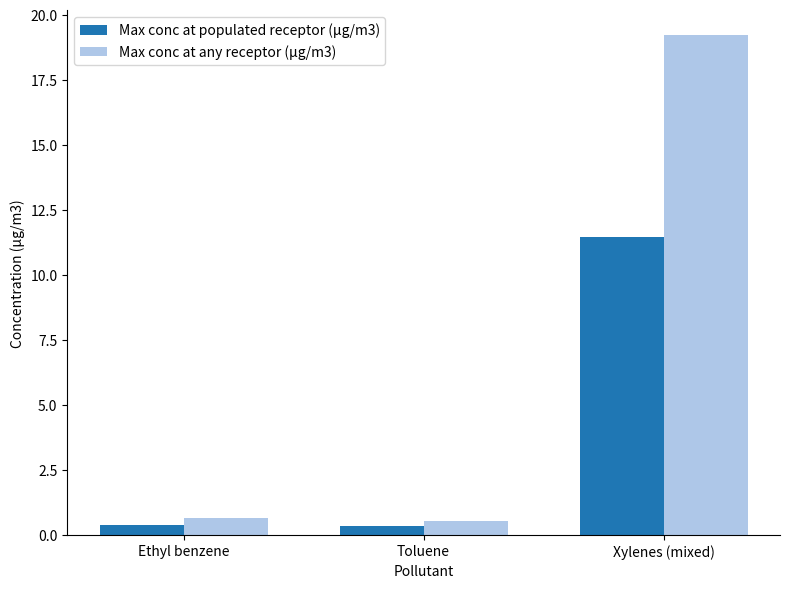

List the series in order of their overall mean, lowest first.

Max conc at populated receptor (µg/m3), Max conc at any receptor (µg/m3)